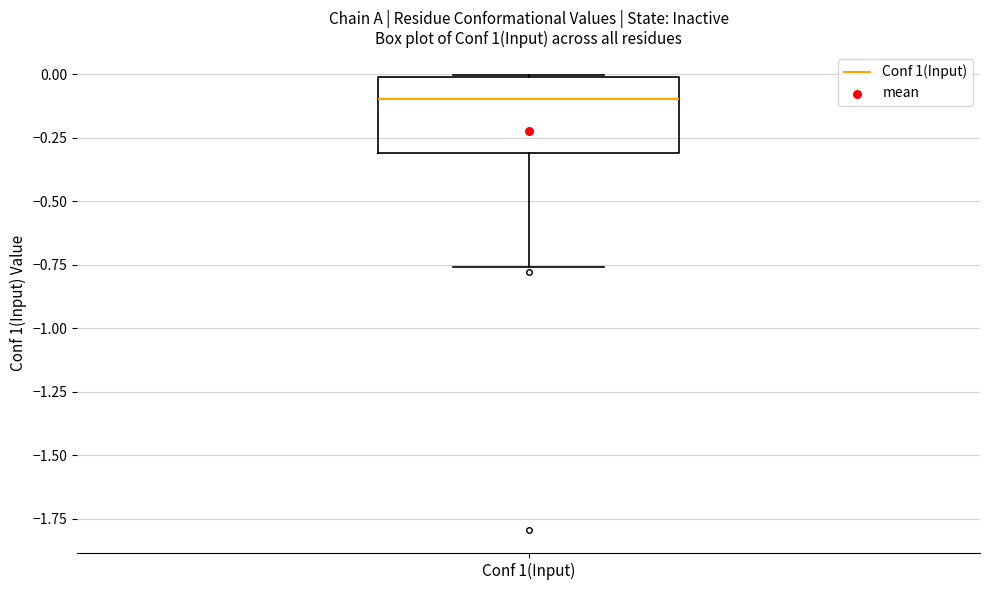

Where is the lower edge of the box for Conf 1(Input) on the y-axis? The values are not printed on the chart, so give them approximately, as read against the axis.

-0.30